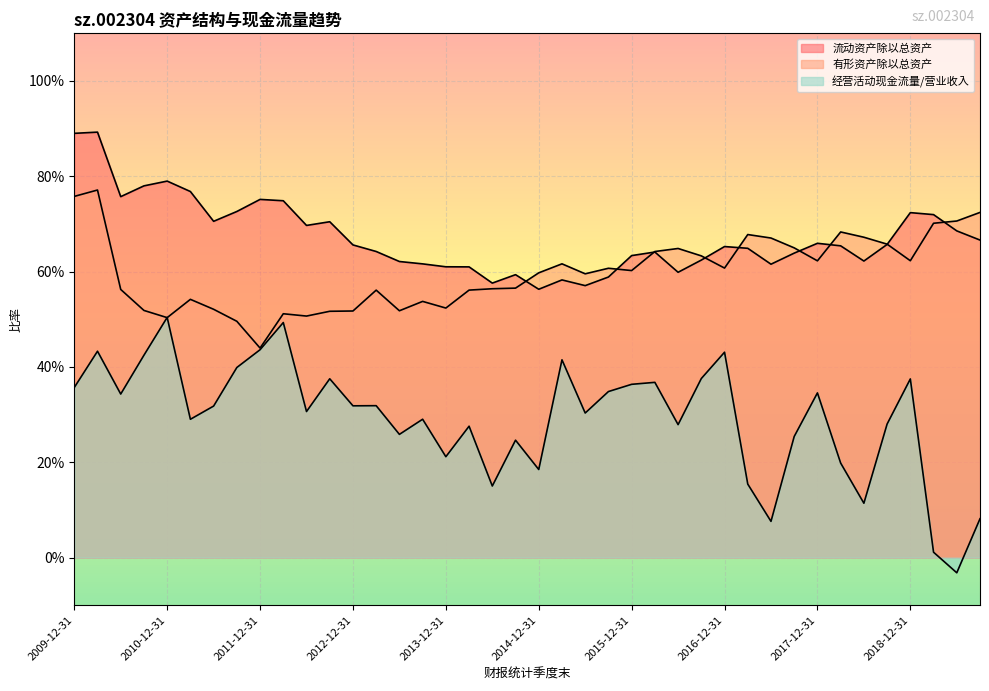

True or false: 经营活动现金流量/营业收入 has a value of 0.2 at 2011-03-31.

False